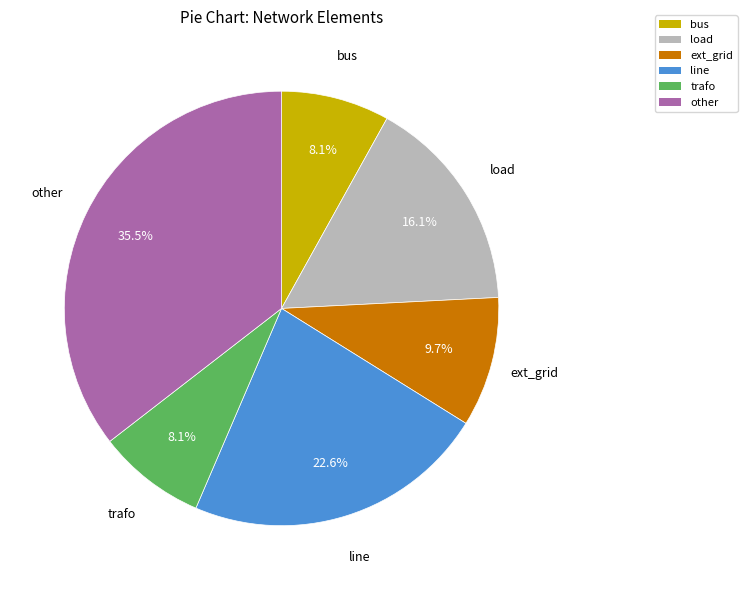

Which slice is the largest?

other